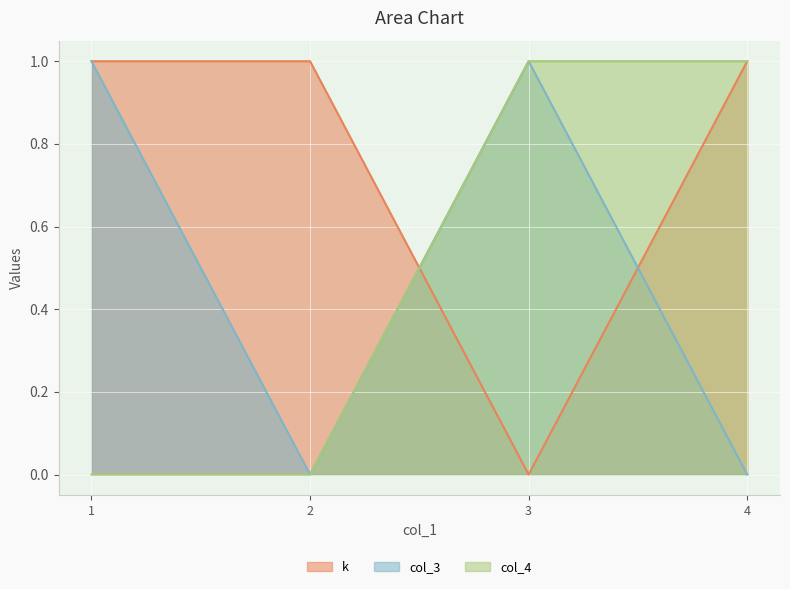

Does the chart display data point markers on the line(s)?

No